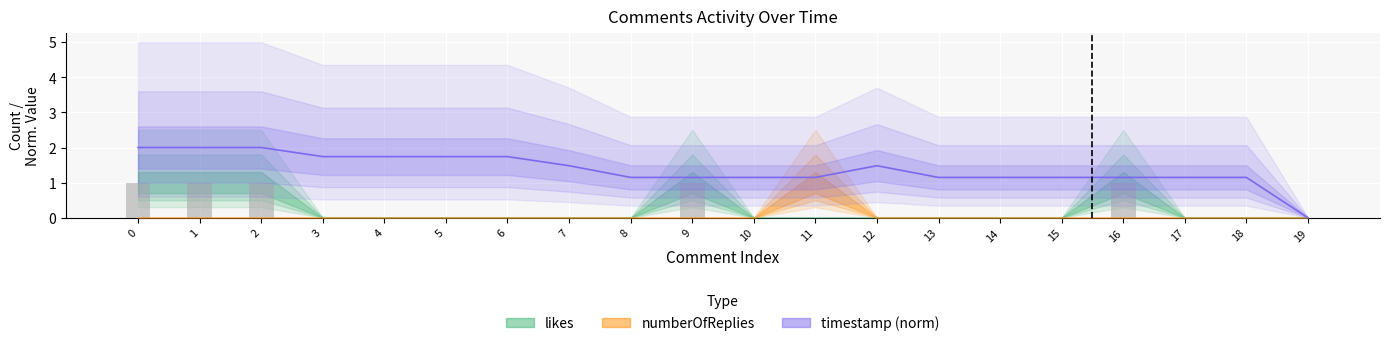

Reading left to right, transcribe all the data shown in this chart.

likes: 1.0	1.0	1.0	0.0	0.0	0.0	0.0	0.0	0.0	1.0	0.0	0.0	0.0	0.0	0.0	0.0	1.0	0.0	0.0	0.0
numberOfReplies: 0.0	0.0	0.0	0.0	0.0	0.0	0.0	0.0	0.0	0.0	0.0	1.0	0.0	0.0	0.0	0.0	0.0	0.0	0.0	0.0
timestamp (norm): 2.0	2.0	2.0	1.7	1.7	1.7	1.7	1.5	1.1	1.1	1.1	1.1	1.5	1.1	1.1	1.1	1.1	1.1	1.1	0.0